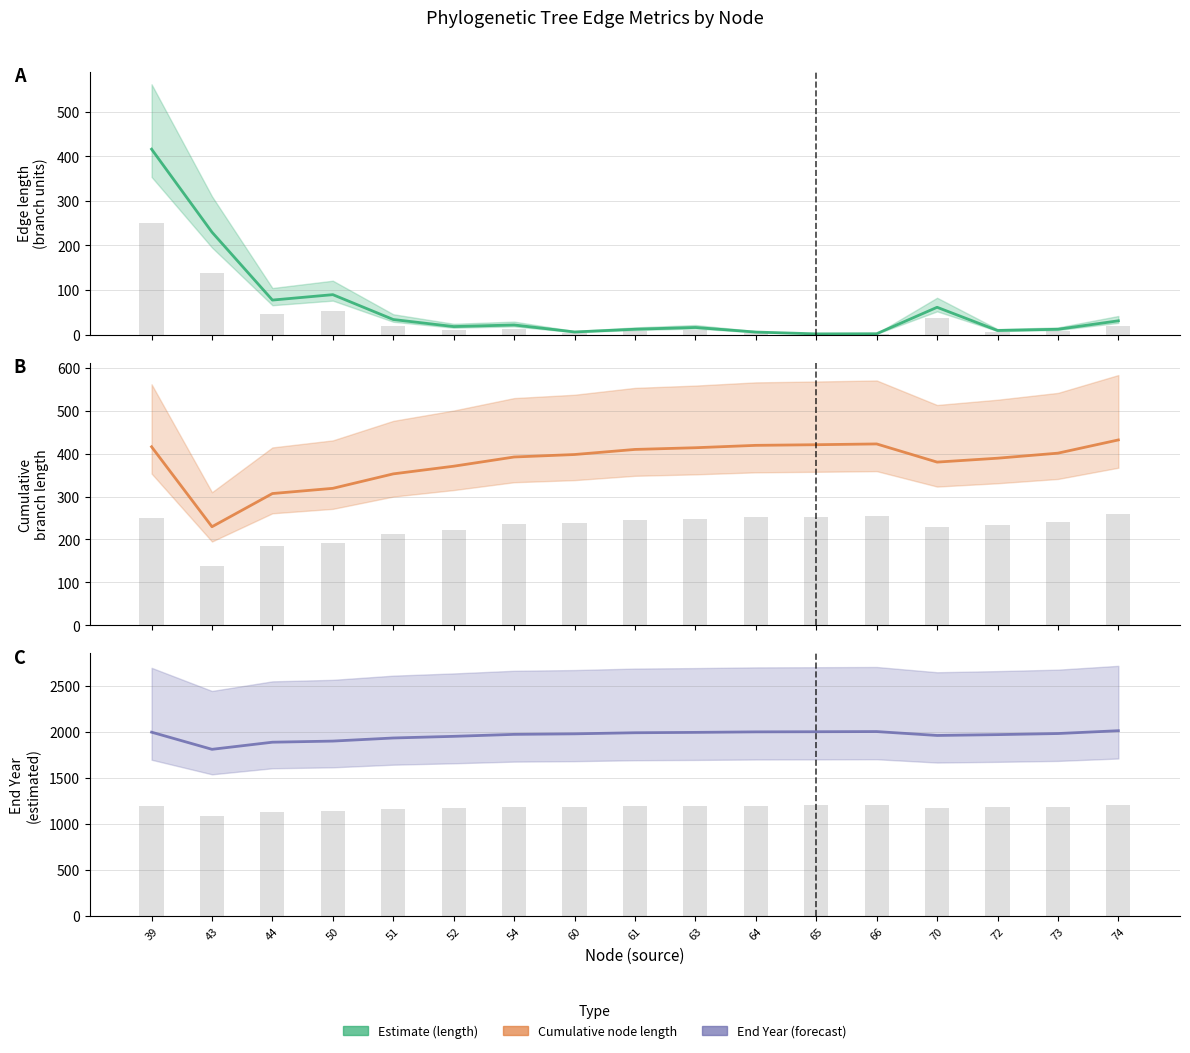

What is the difference between the second highest and second lowest values in the length (estimate) series?

227.9